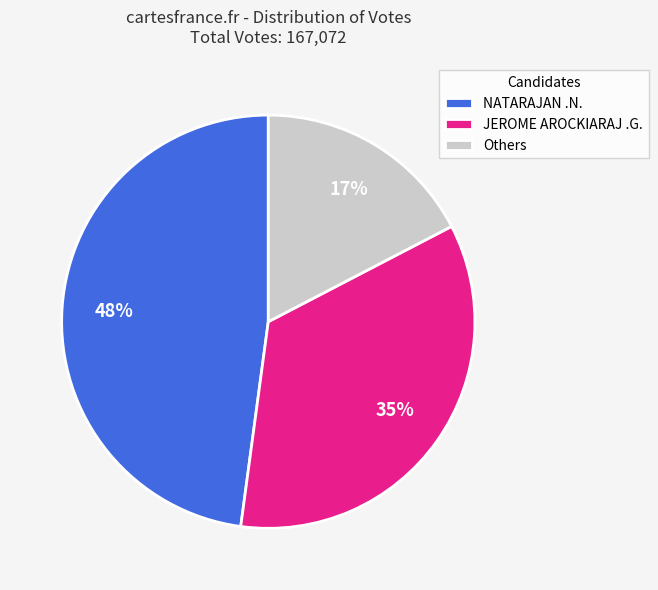

Which category has the smallest portion of the pie?

Others